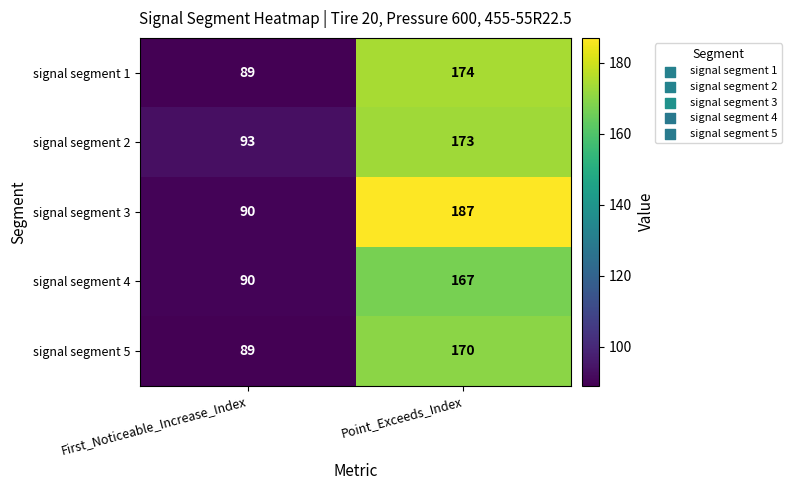

The signal segment 3 series shows 133 at First_Noticeable_Increase_Index. True or false?

False